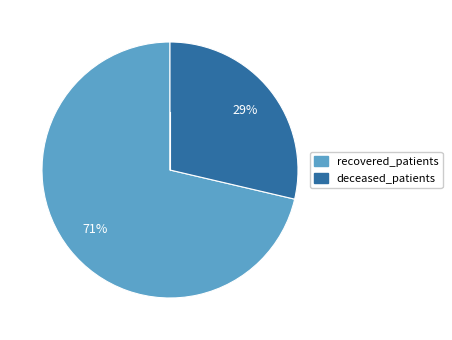

How many segments does this pie chart have?

2